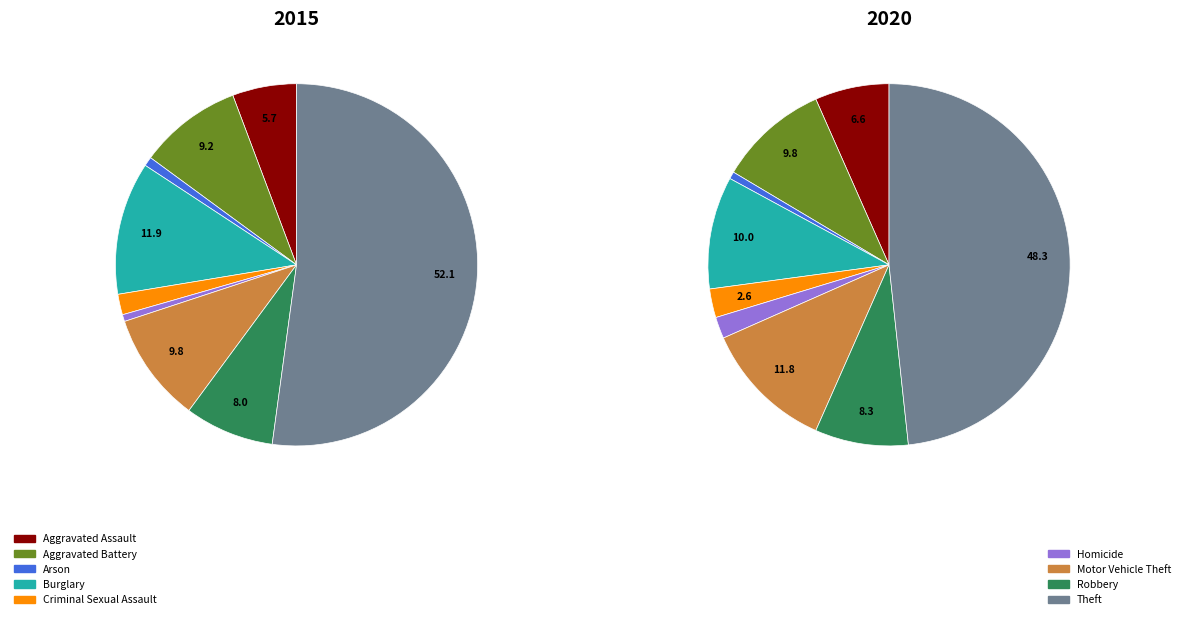

What is the smallest slice in the pie chart?

Homicide